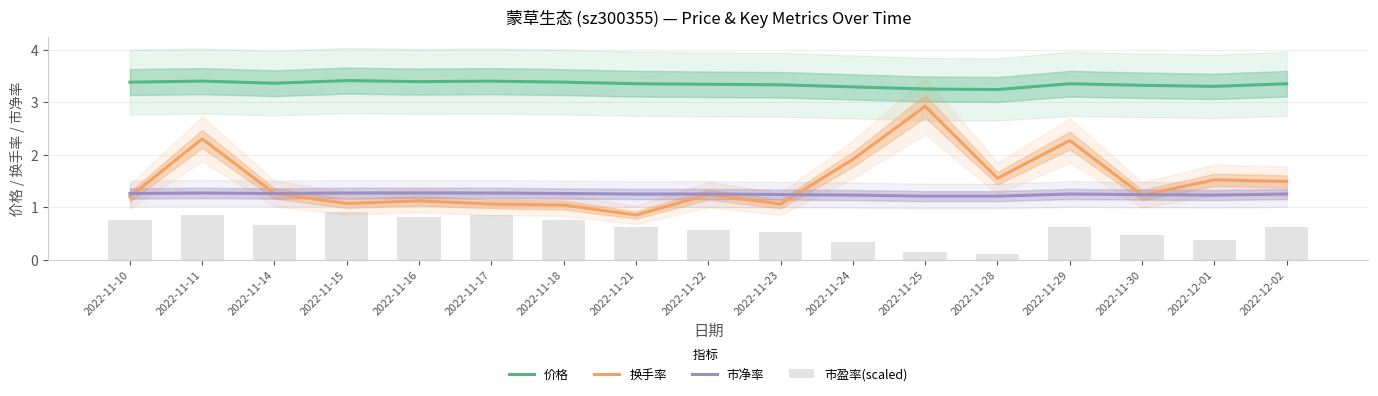

What is the smallest value displayed?

0.1